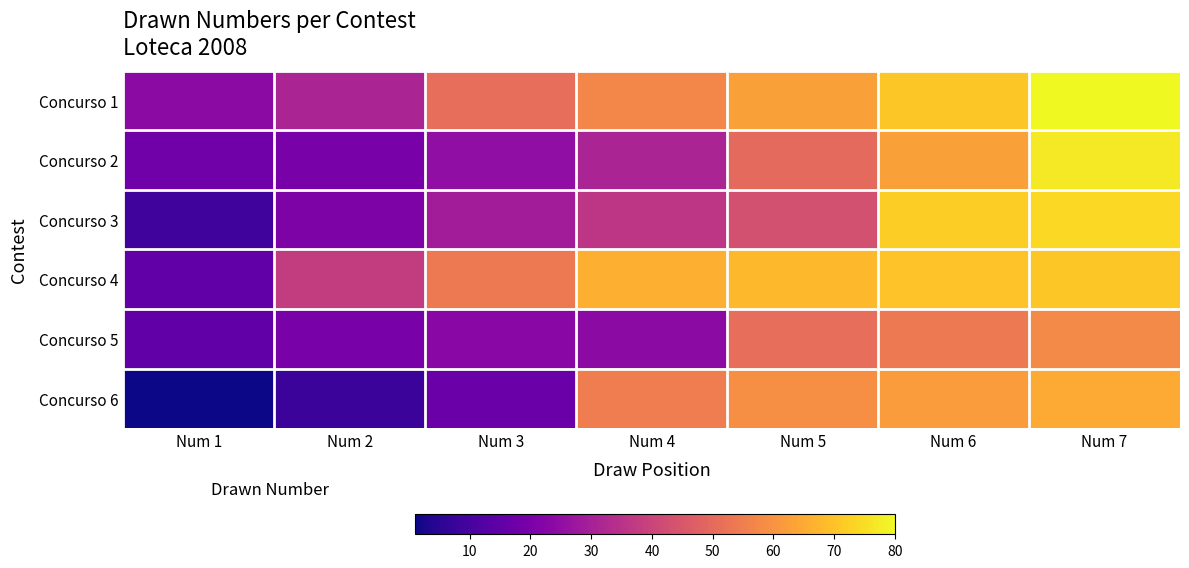

Reading right to left, what are all the values shown in this chart?

Concurso 1: Num 7=80	Num 6=71	Num 5=63	Num 4=57	Num 3=51	Num 2=31	Num 1=24
Concurso 2: Num 7=77	Num 6=63	Num 5=50	Num 4=31	Num 3=25	Num 2=20	Num 1=18
Concurso 3: Num 7=74	Num 6=72	Num 5=43	Num 4=36	Num 3=29	Num 2=21	Num 1=9
Concurso 4: Num 7=71	Num 6=70	Num 5=68	Num 4=66	Num 3=54	Num 2=38	Num 1=15
Concurso 5: Num 7=58	Num 6=54	Num 5=51	Num 4=24	Num 3=23	Num 2=20	Num 1=15
Concurso 6: Num 7=65	Num 6=62	Num 5=59	Num 4=55	Num 3=17	Num 2=8	Num 1=1